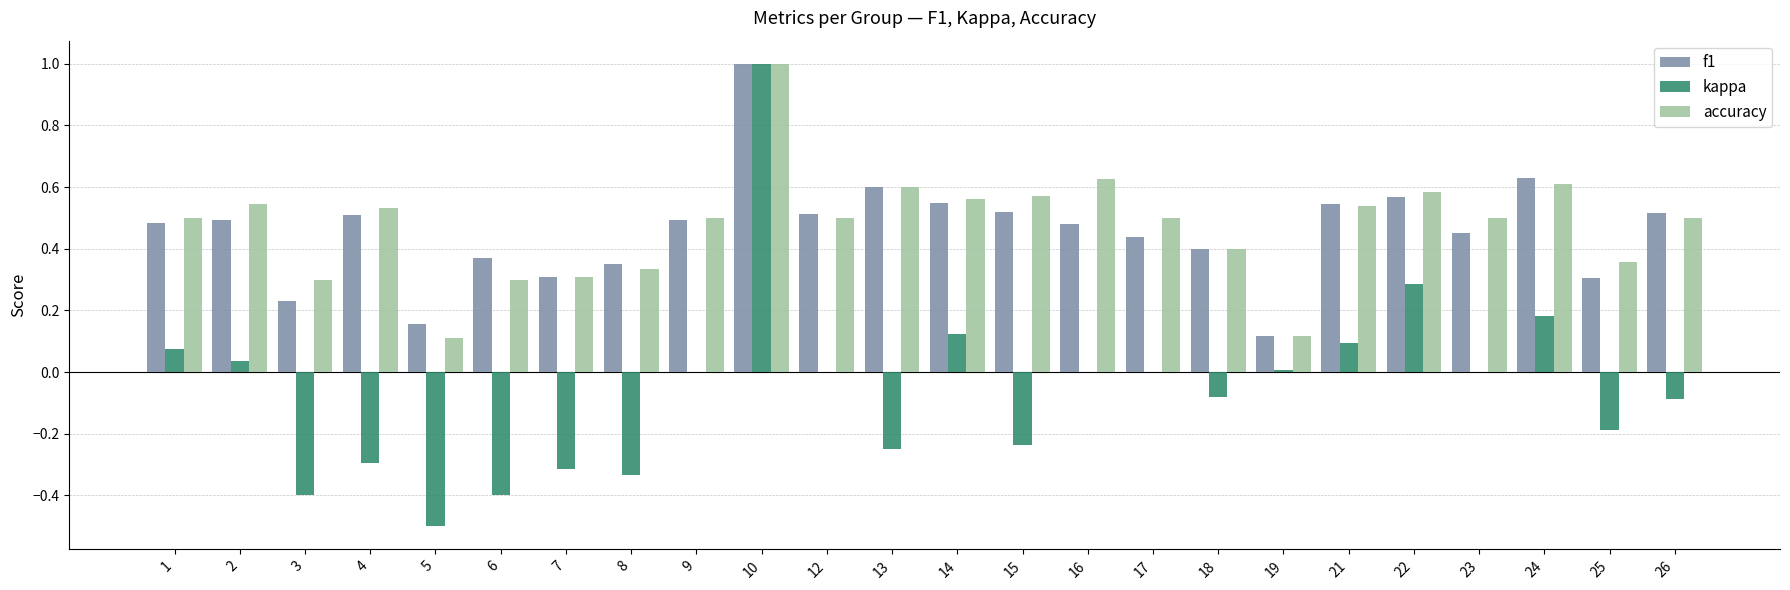

Between 12 and 24, which series saw the biggest shift?

kappa